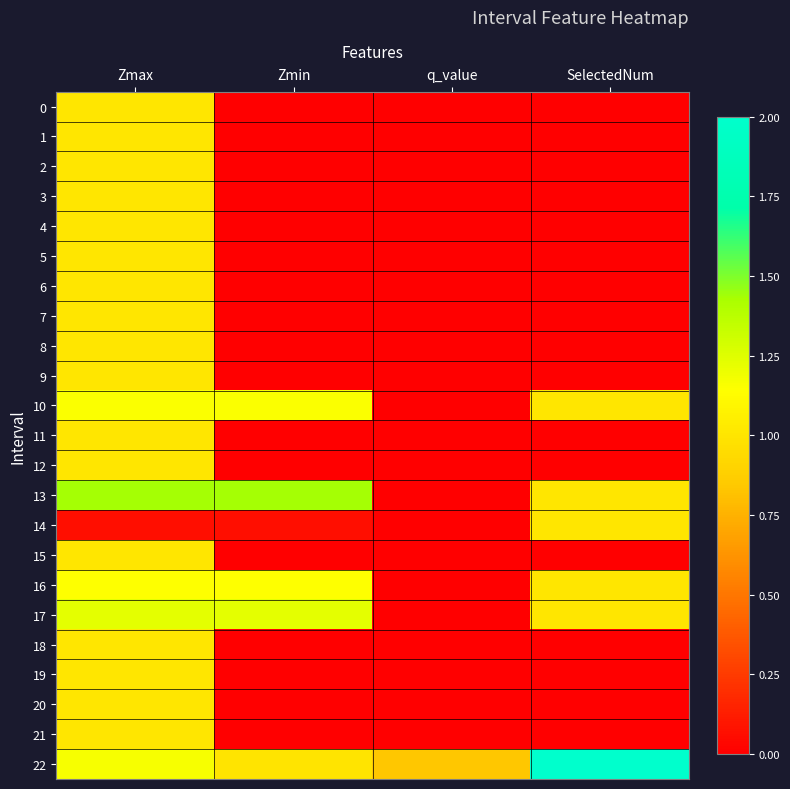

Which label corresponds to the smallest value in the chart?

Zmin